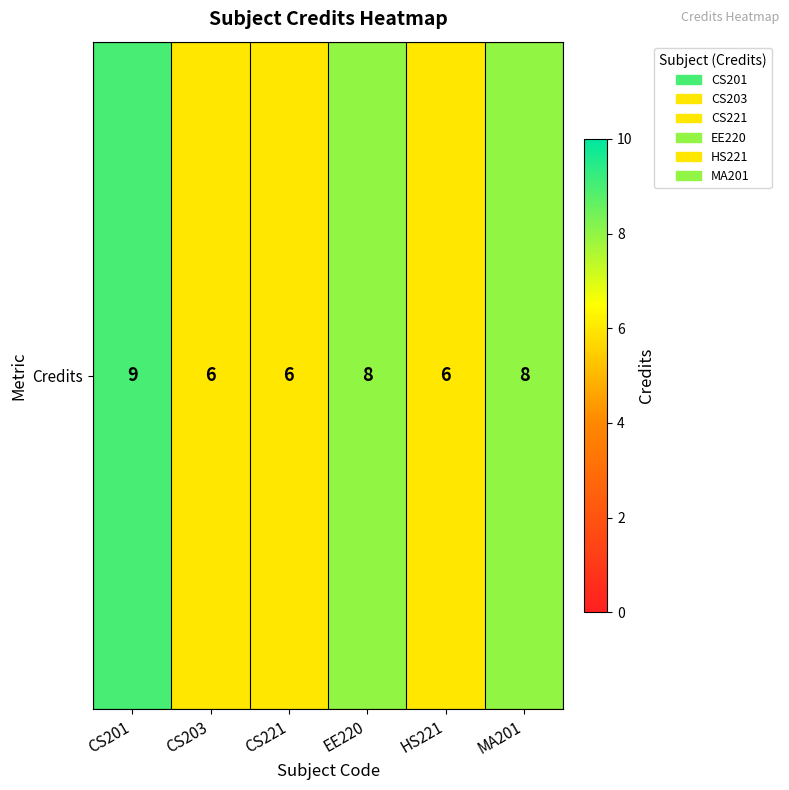

Is it true that the value at EE220 is 2?

False